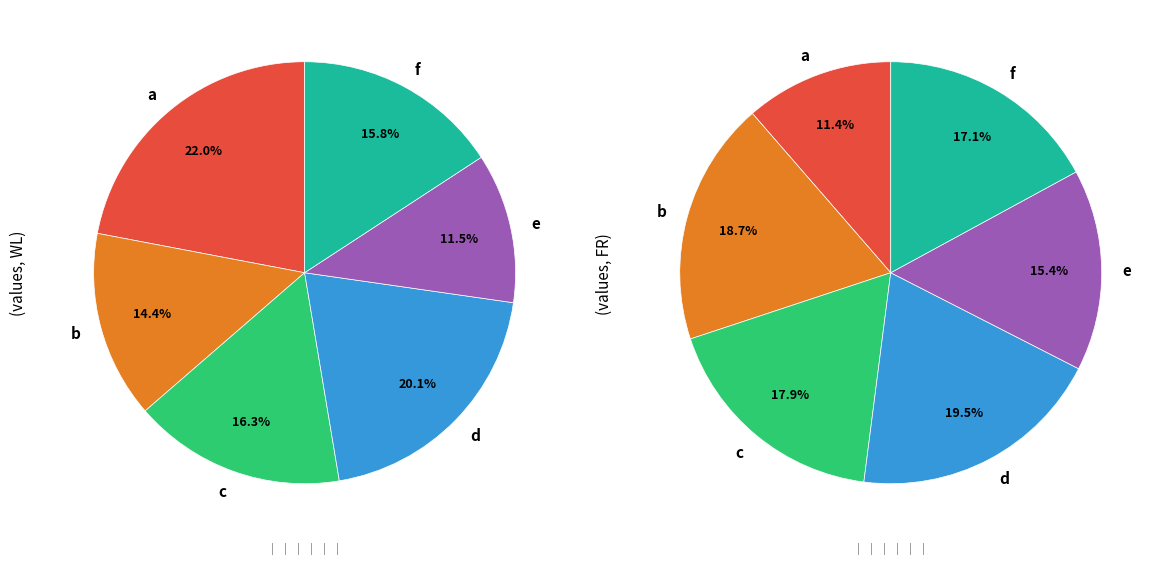

To the nearest percent, what percentage of the pie is d?

20%